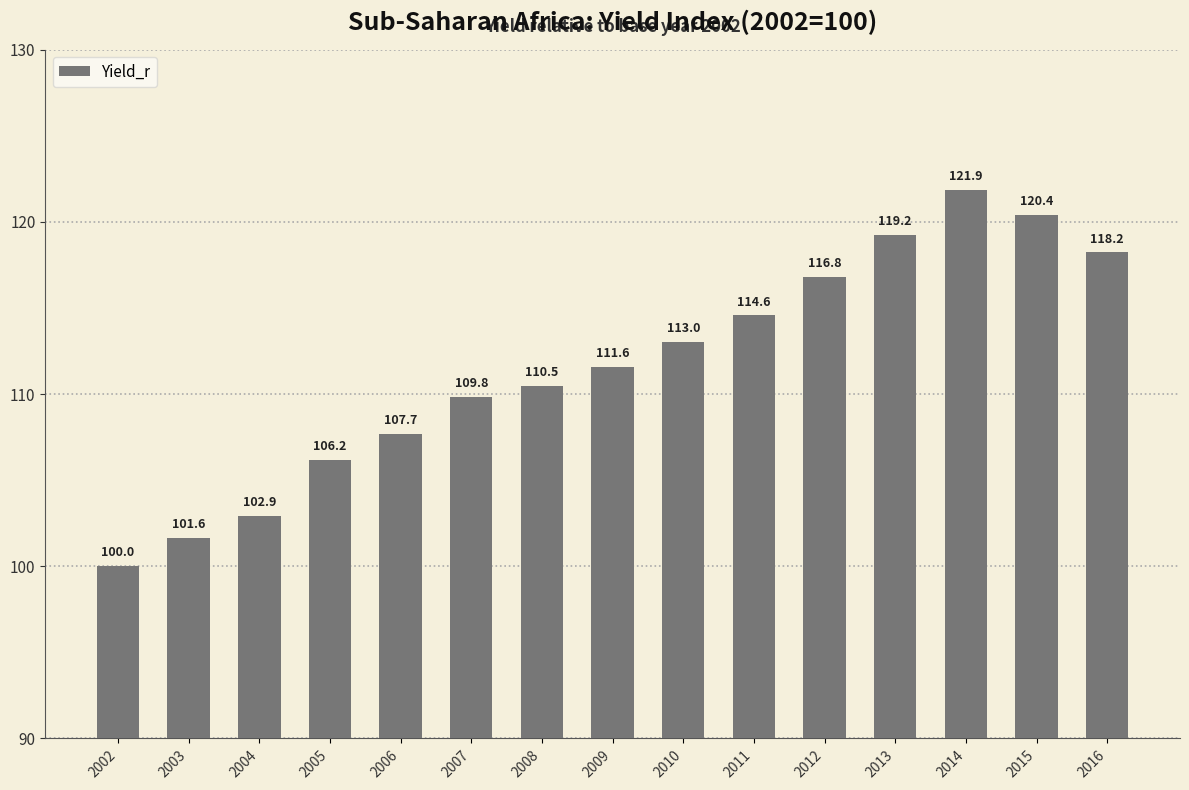

What is the greatest value displayed?

121.9